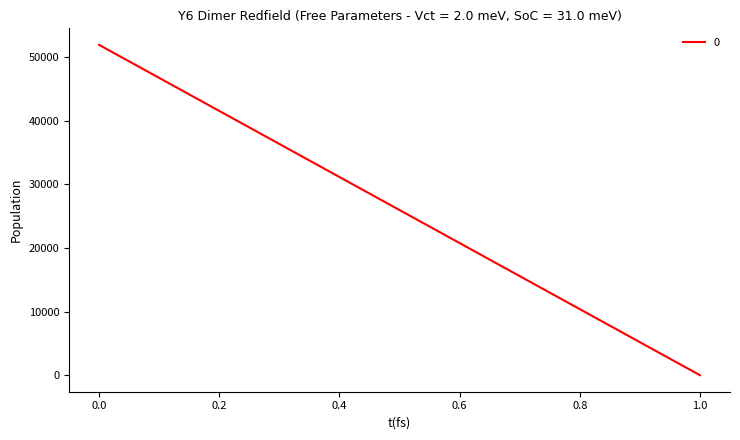

Rank the categories by value from highest to lowest.

0, 1